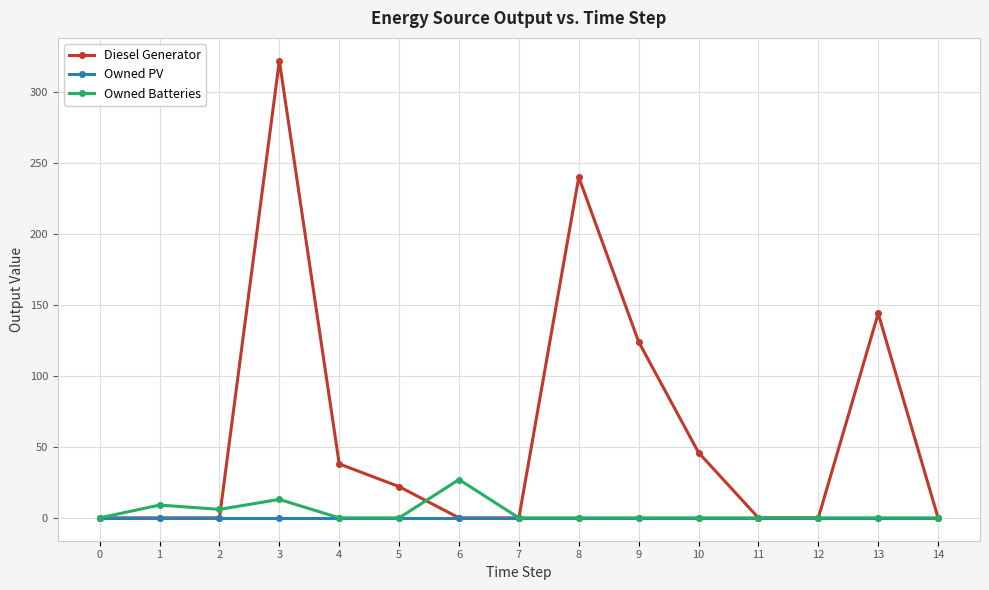

Which series changed the most between 1 and 13?

Diesel Generator